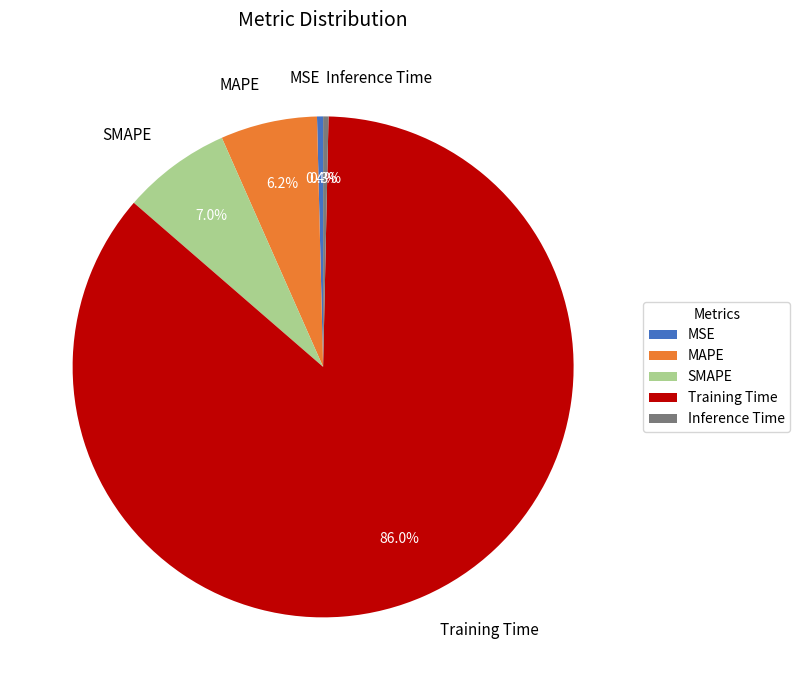

Does SMAPE represent more than half of the total?

No